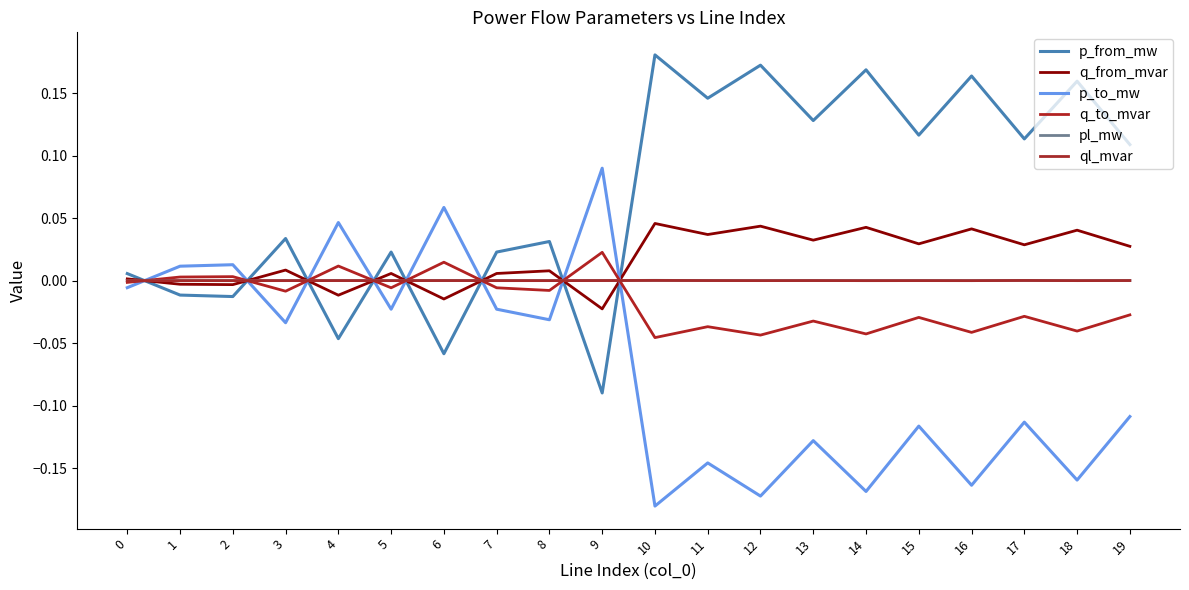

Is this an area chart (filled region under the line)?

No